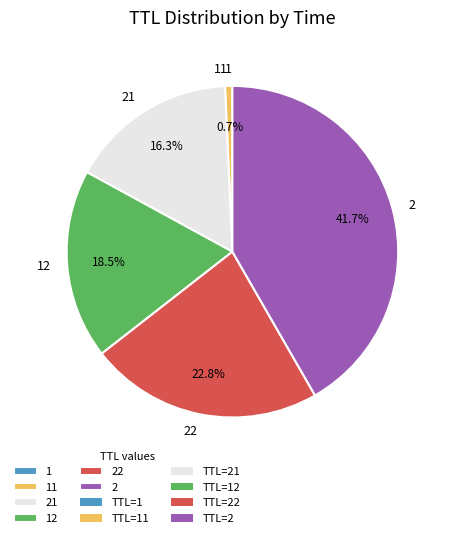

Is there a majority slice in this chart?

No